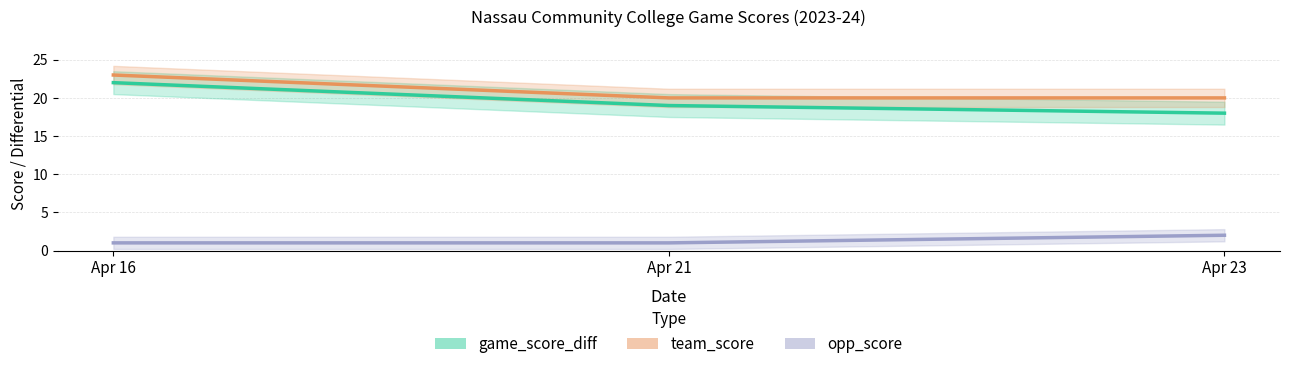

Reading left to right, extract all data points from this chart.

game_score_diff: Apr 16=22	Apr 21=19	Apr 23=18
team_score: Apr 16=23	Apr 21=20	Apr 23=20
opp_score: Apr 16=1	Apr 21=1	Apr 23=2